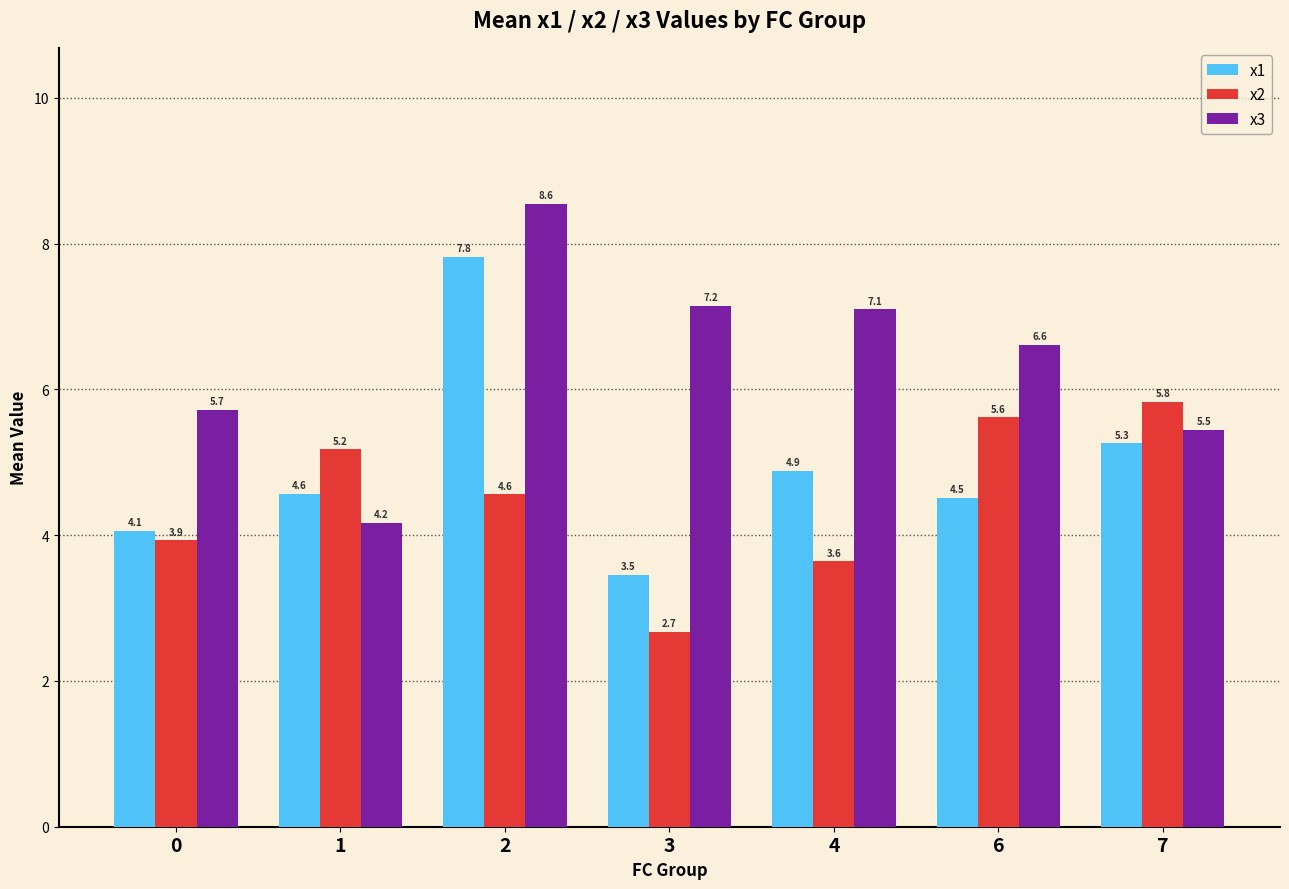

Is it true that x3 equals 13.1 at 2?

False